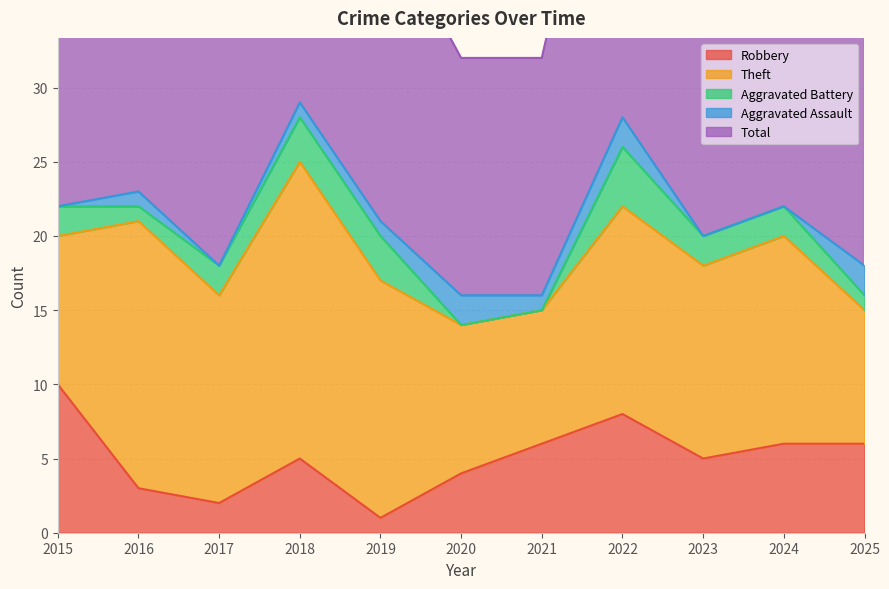

Which series has the largest range (max minus min)?

Total